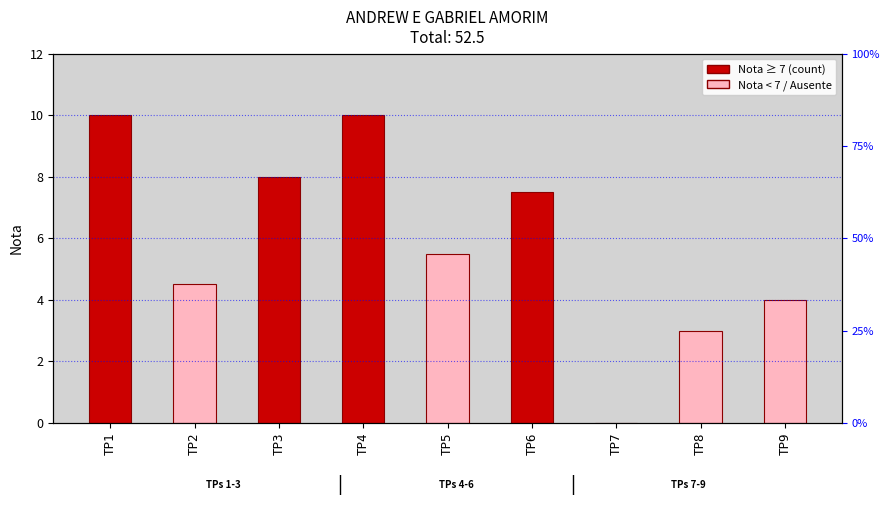

List the labels in order of value, smallest first.

TP7, TP8, TP9, TP2, TP5, TP6, TP3, TP1, TP4